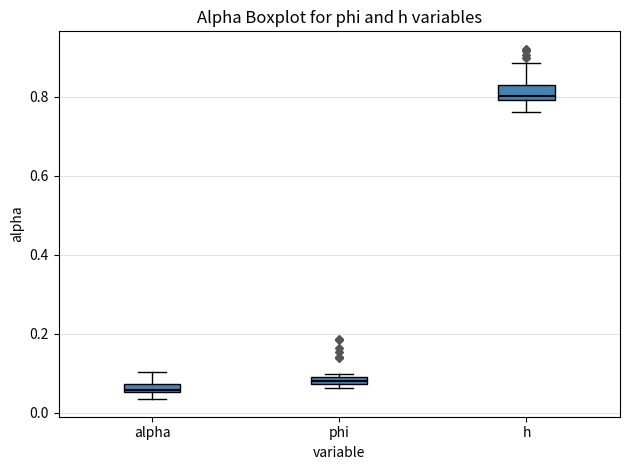

Which box's median line is the lowest?

alpha